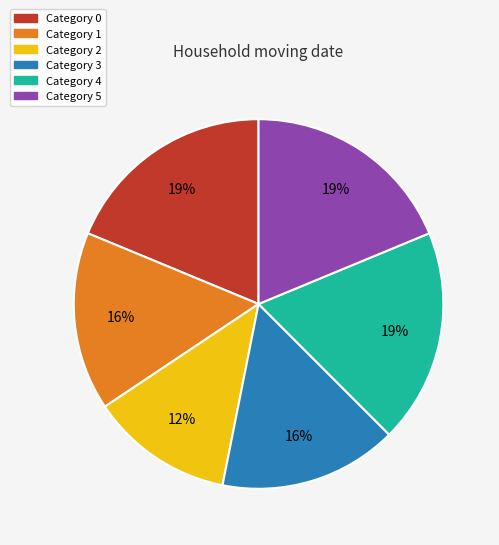

Approximately how many times larger is the value at Category 3 compared to Category 4?

0.8